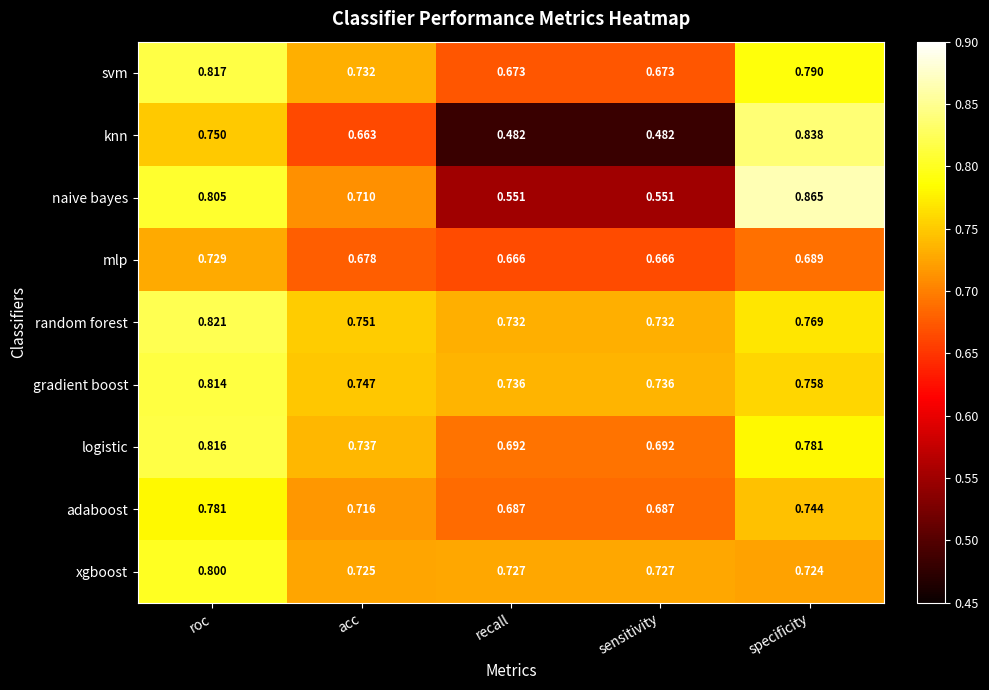

Which series has the largest total across all categories?

random forest